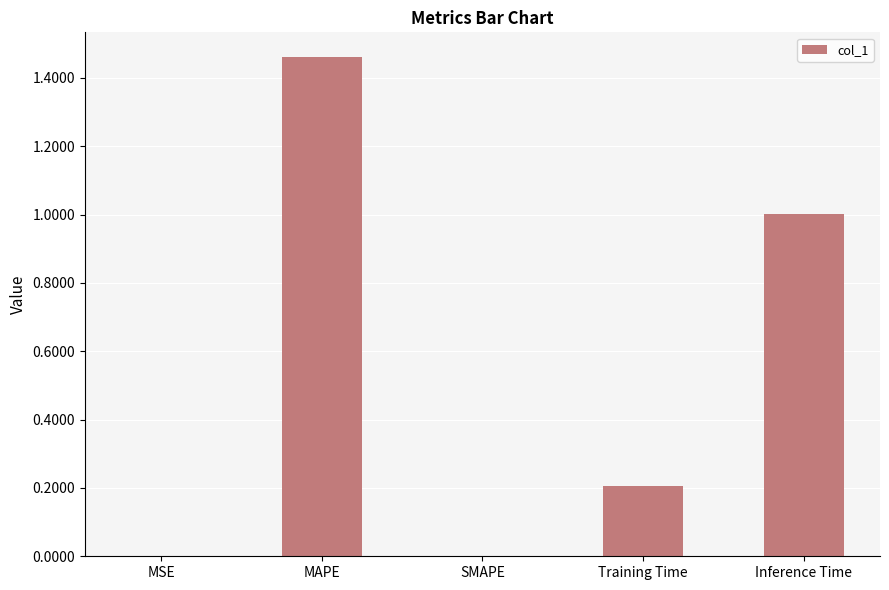

Between MAPE and SMAPE, which is larger?

MAPE